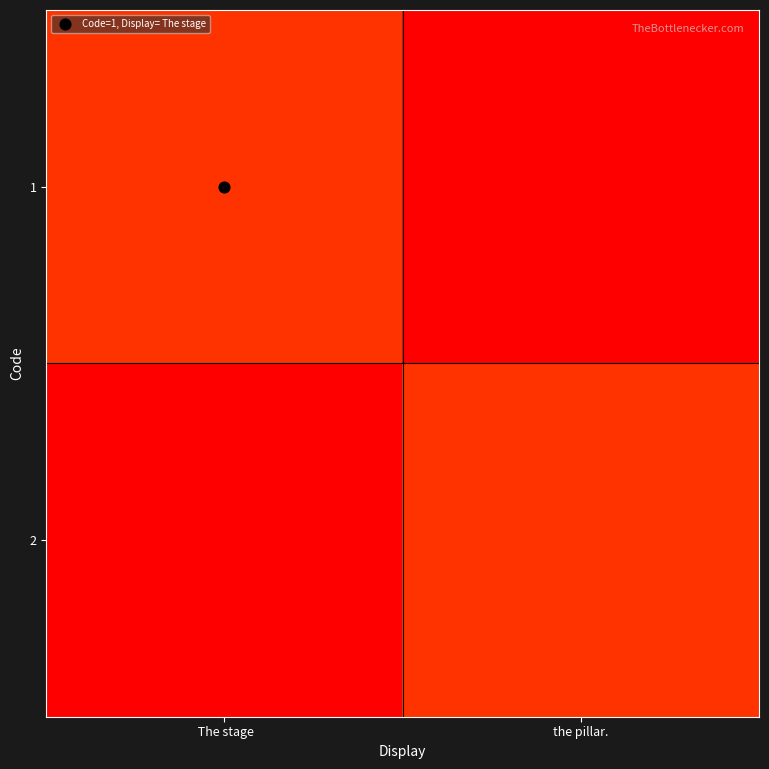

List the series in order of their peak value, lowest first.

1, 2